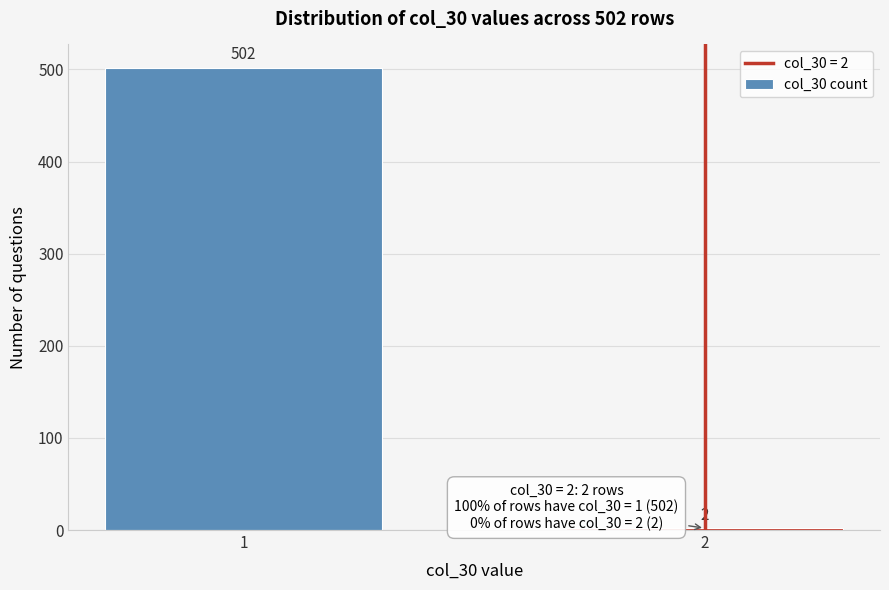

Reading left to right, what are all the values shown in this chart?

502	2